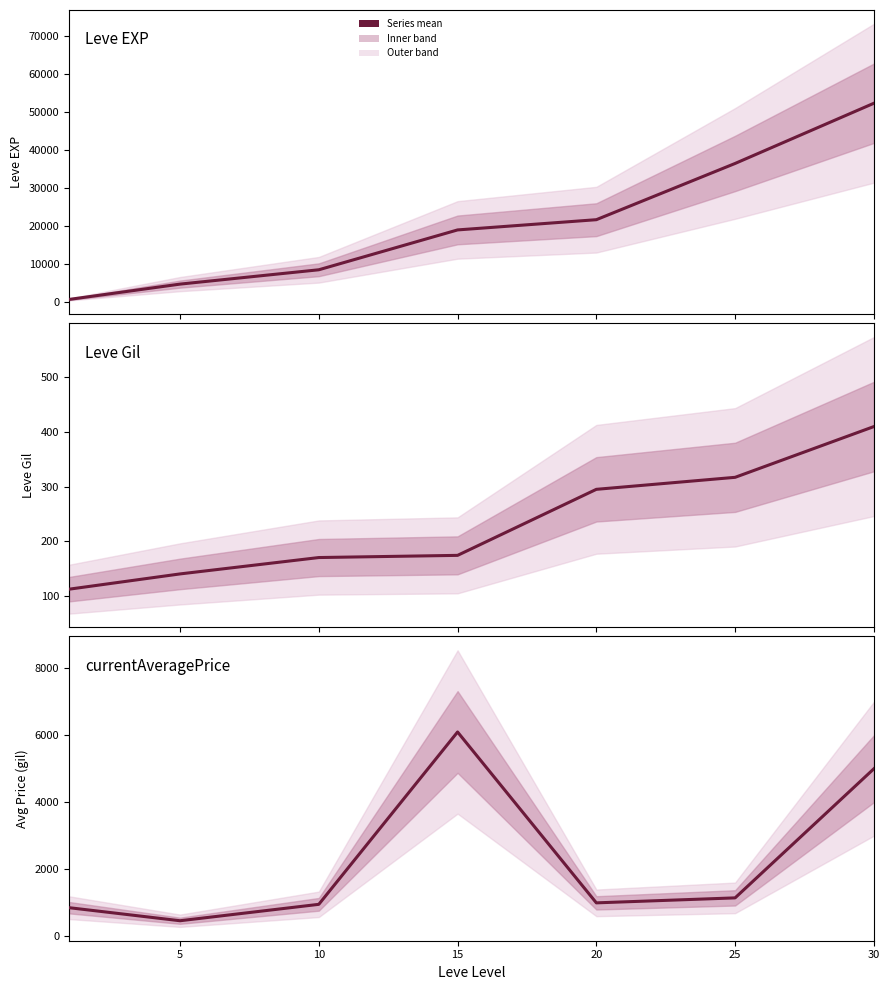

True or false: Leve Gil and Leve EXP intersect in this chart.

False